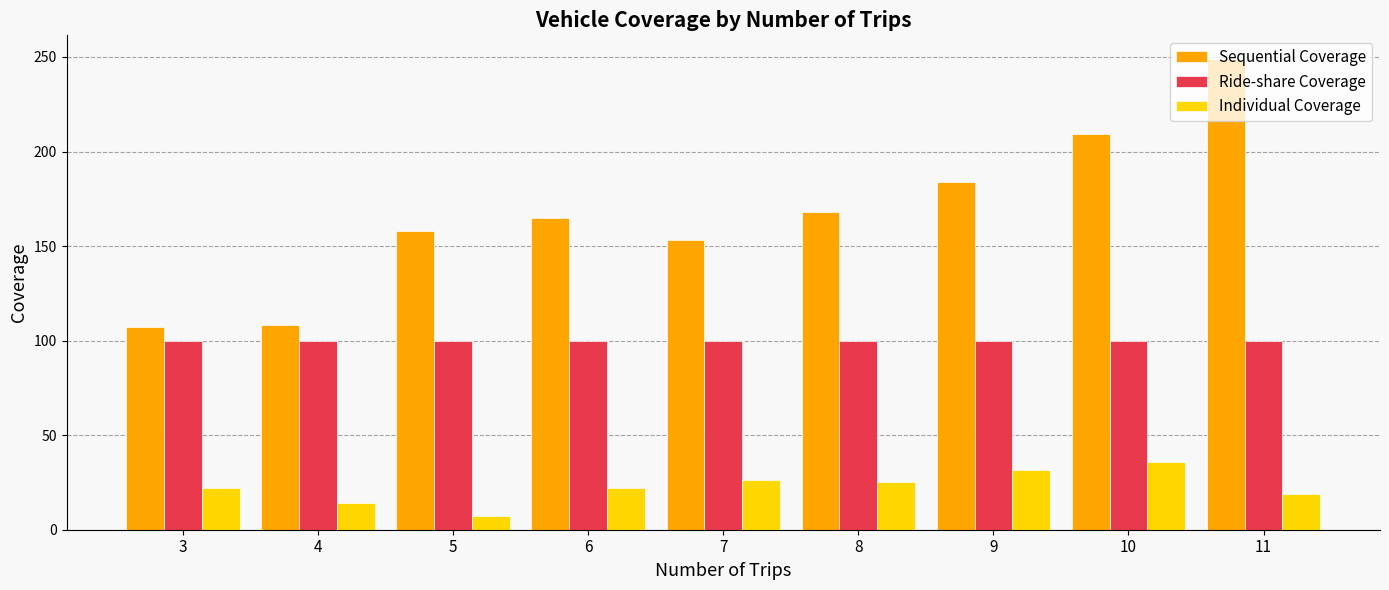

What is the difference between the Individual Coverage values at 8 and 10?

10.4